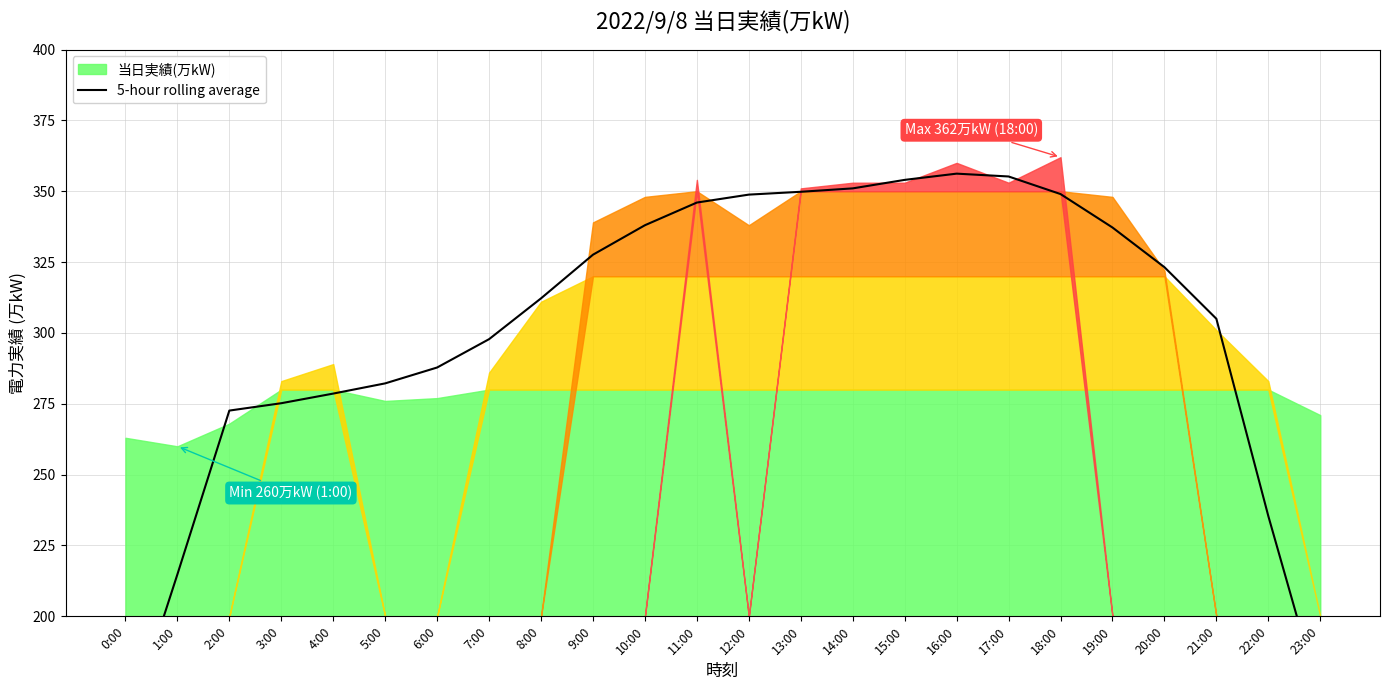

What is the label of the 18th point from the left?

17:00